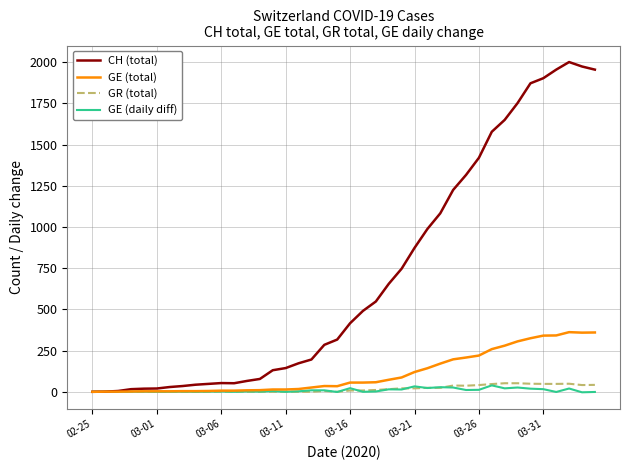

Which series has the widest spread of values?

CH (total)